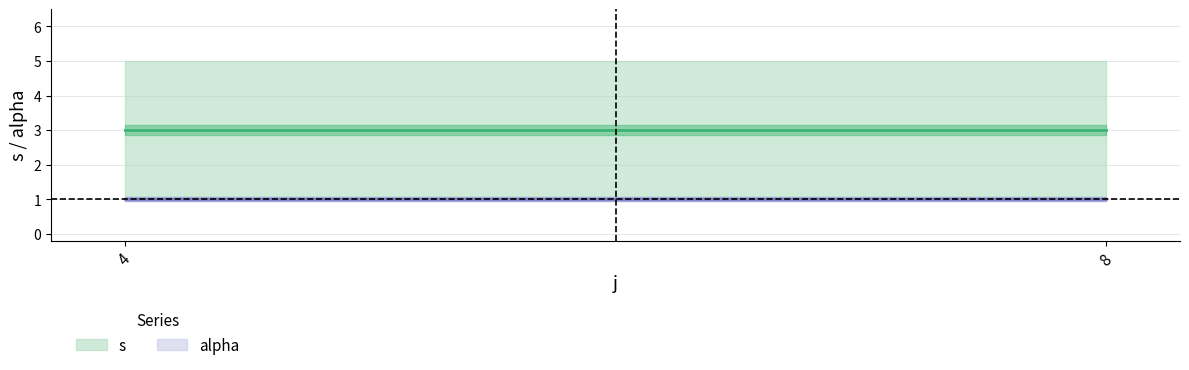

True or false: alpha and s cross at least once.

False